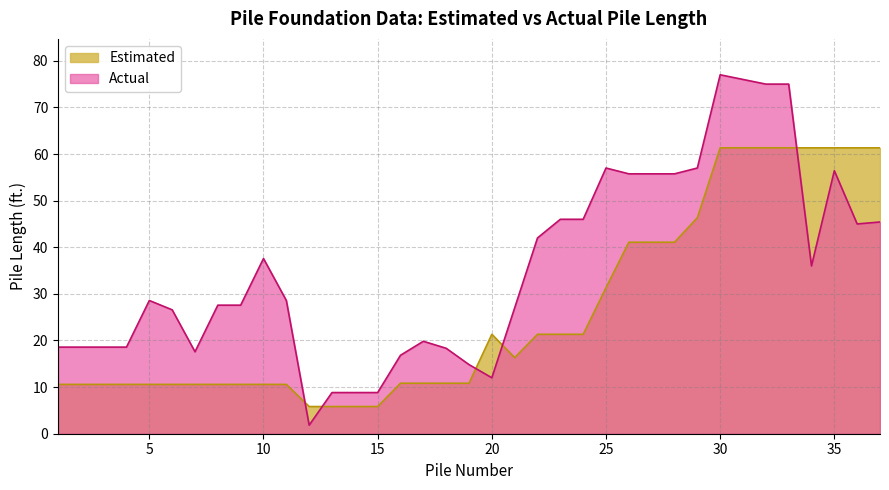

How many lines are shown in the chart?

2